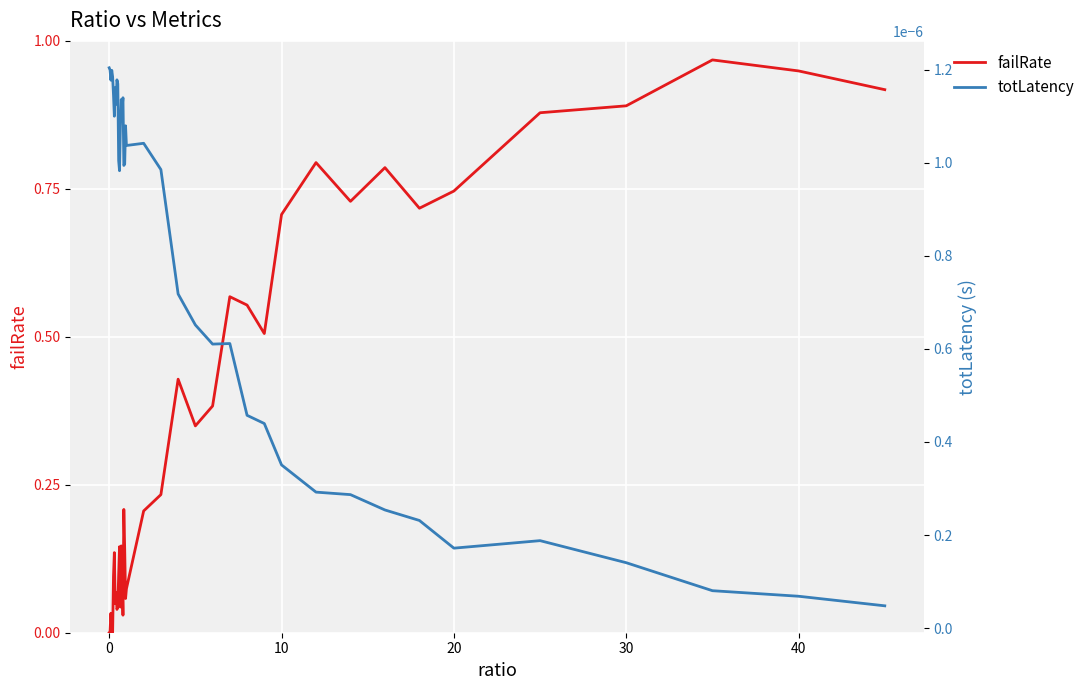

What are all the series names shown in the legend?

failRate, totLatency